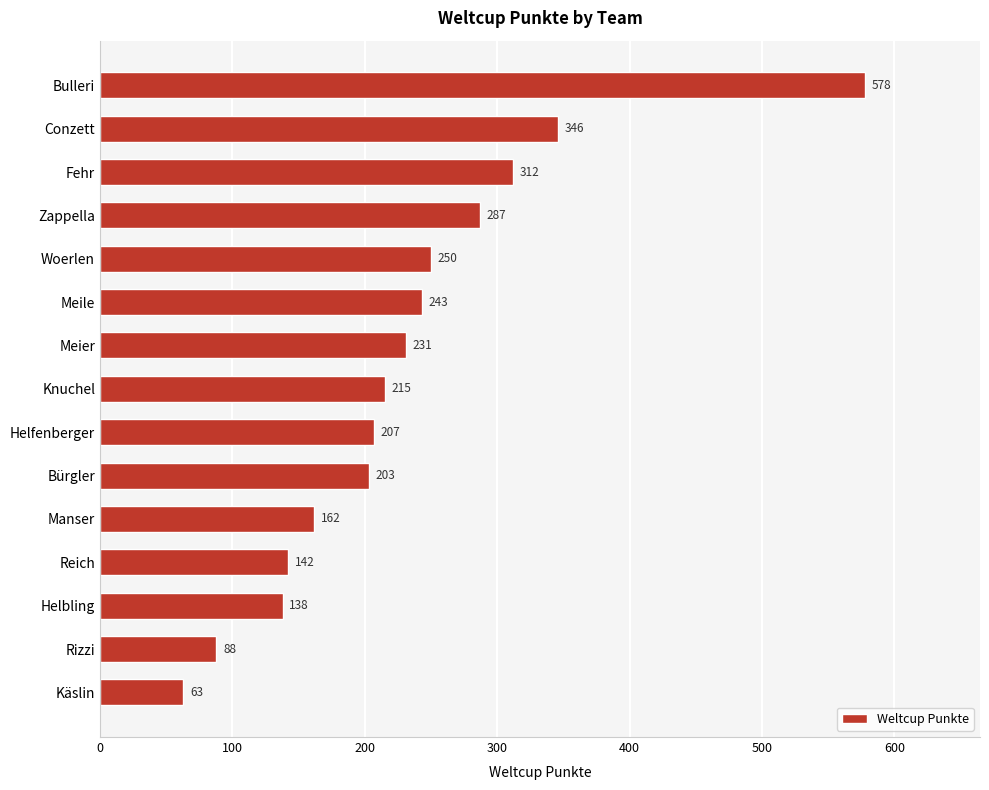

Does the chart contain stacked bars?

No